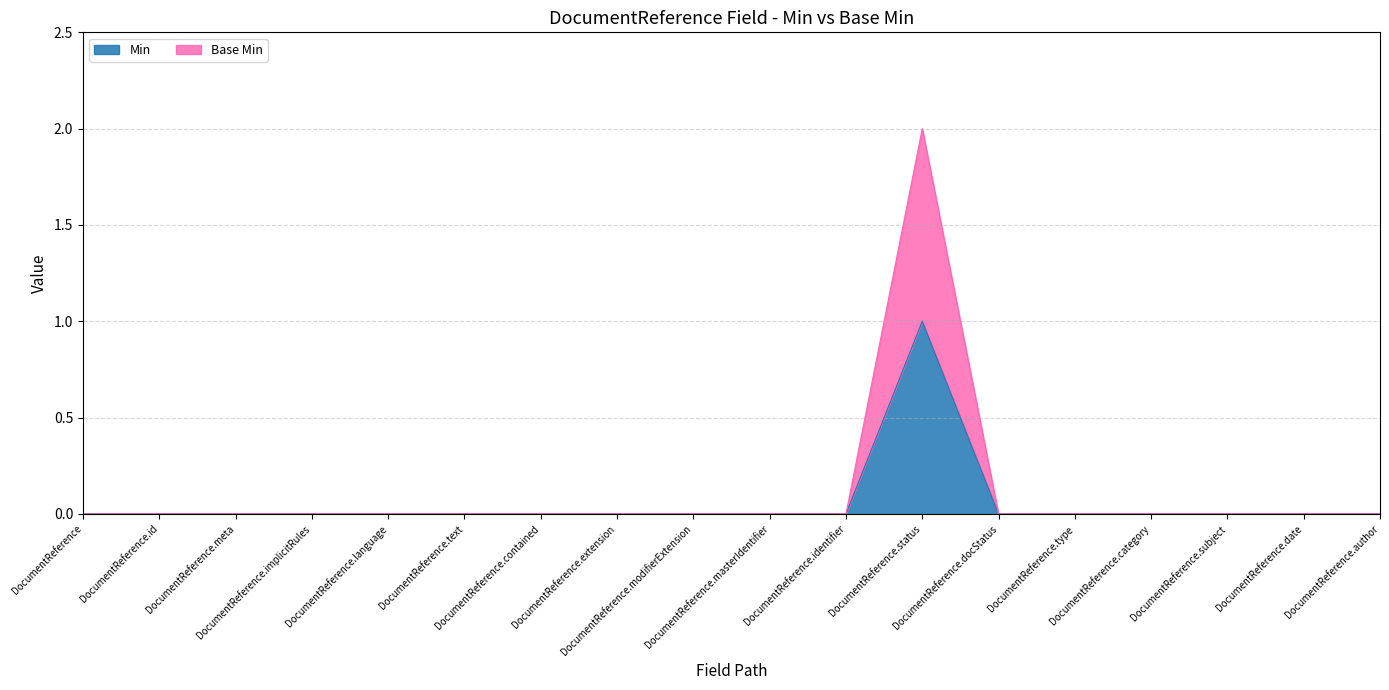

True or false: Min has a value of 0 at DocumentReference.subject.

True